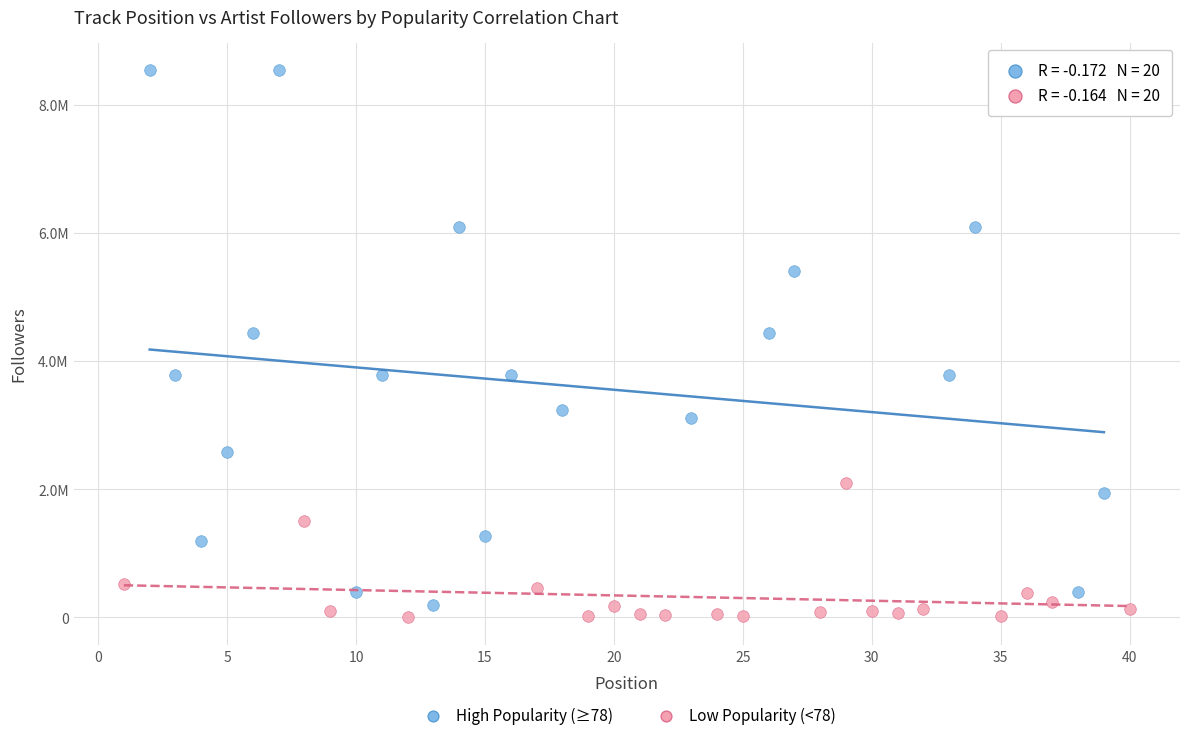

What are all the series names shown in the legend?

High Popularity (≥78), Low Popularity (<78)